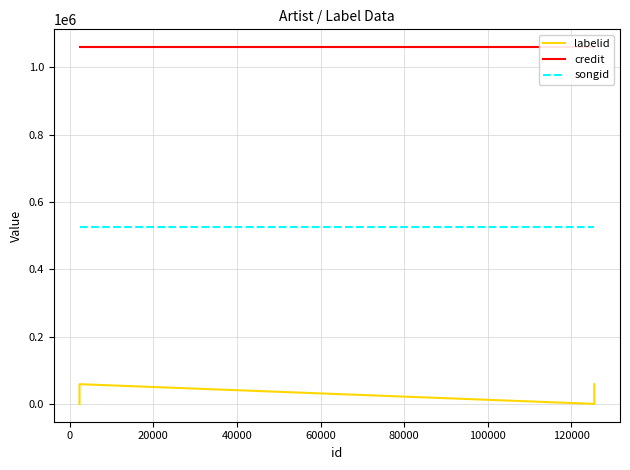

Which series has the largest total across all categories?

credit